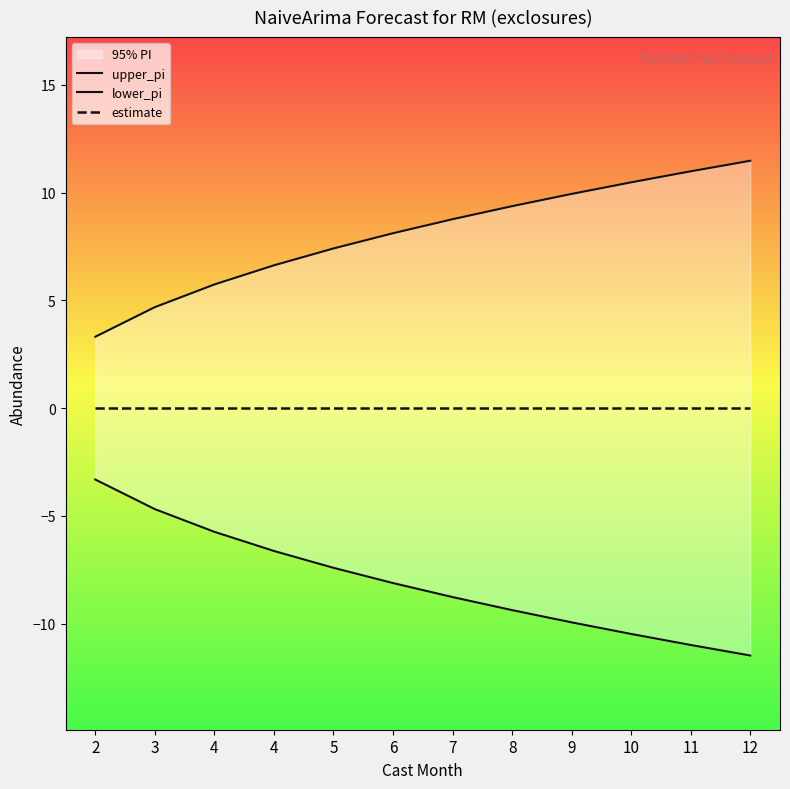

Does the chart have visible grid lines?

No